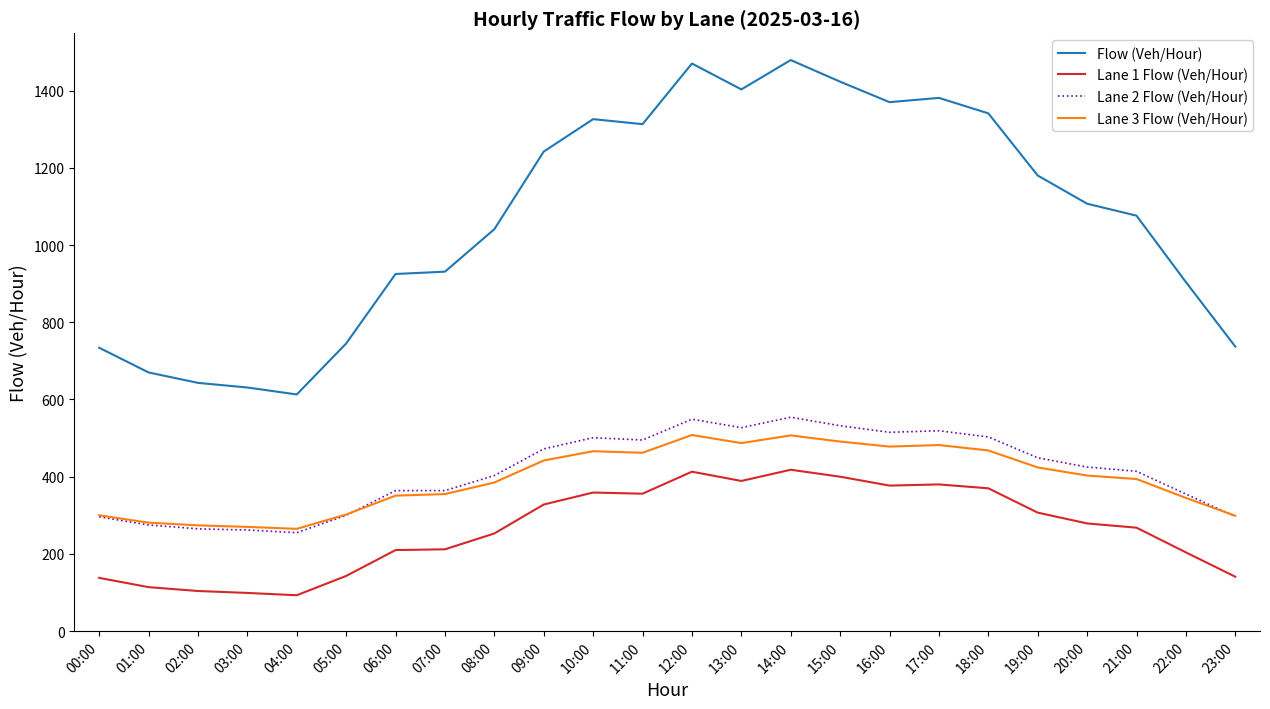

What is the difference between the second highest and minimum values in the Lane 2 Flow (Veh/Hour) series?

294